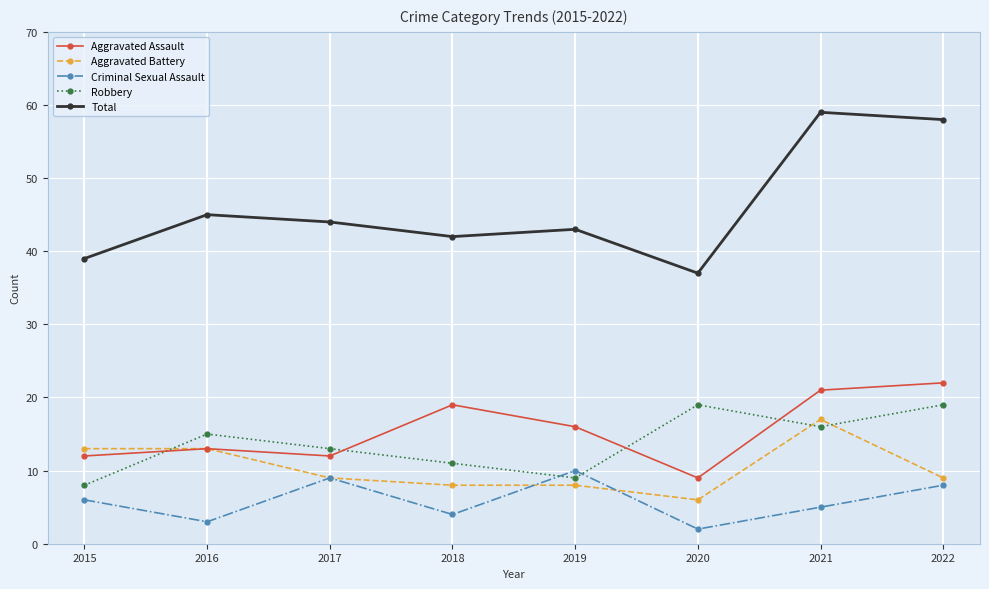

What are all the series names shown in the legend?

Aggravated Assault, Aggravated Battery, Criminal Sexual Assault, Robbery, Total